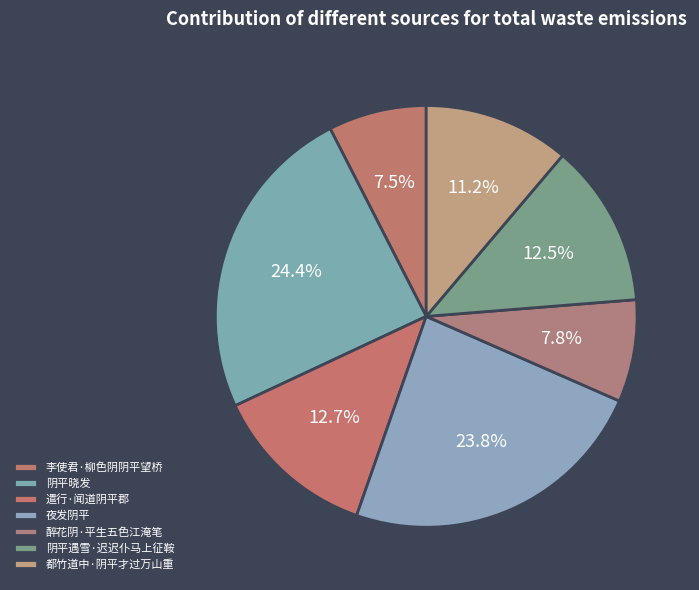

Count the number of slices in the pie.

7